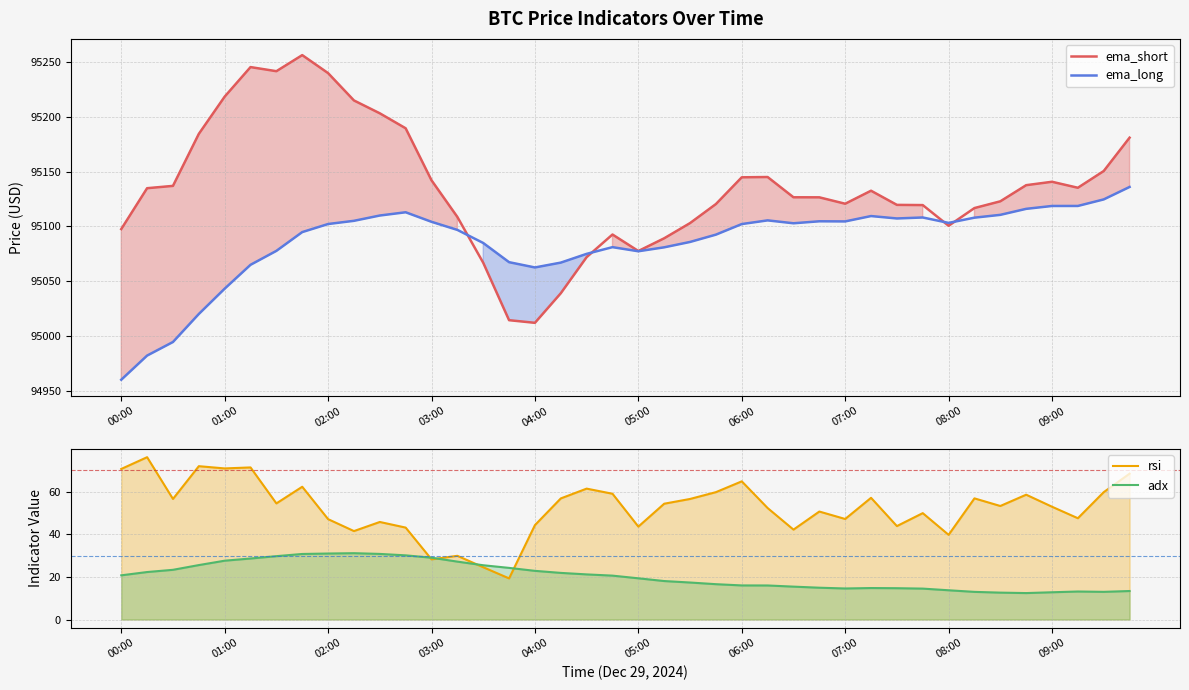

What is the difference between the highest and lowest values at 33?

95103.8